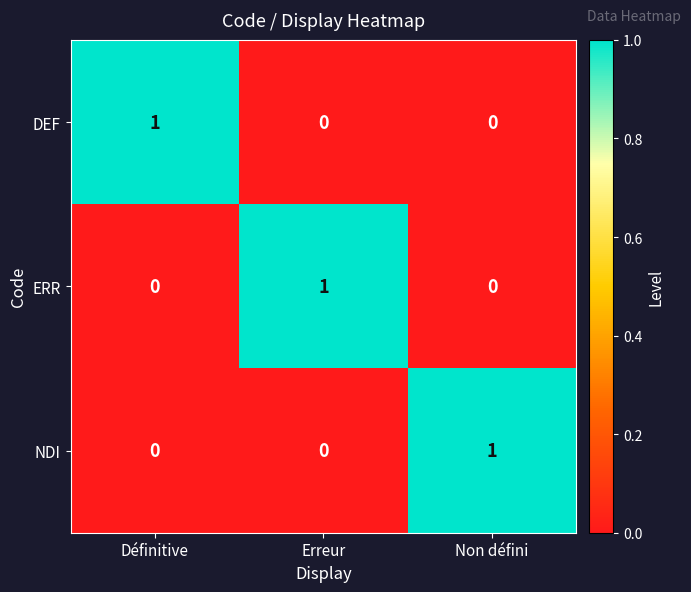

How many NDI values are between 0 and 1?

3